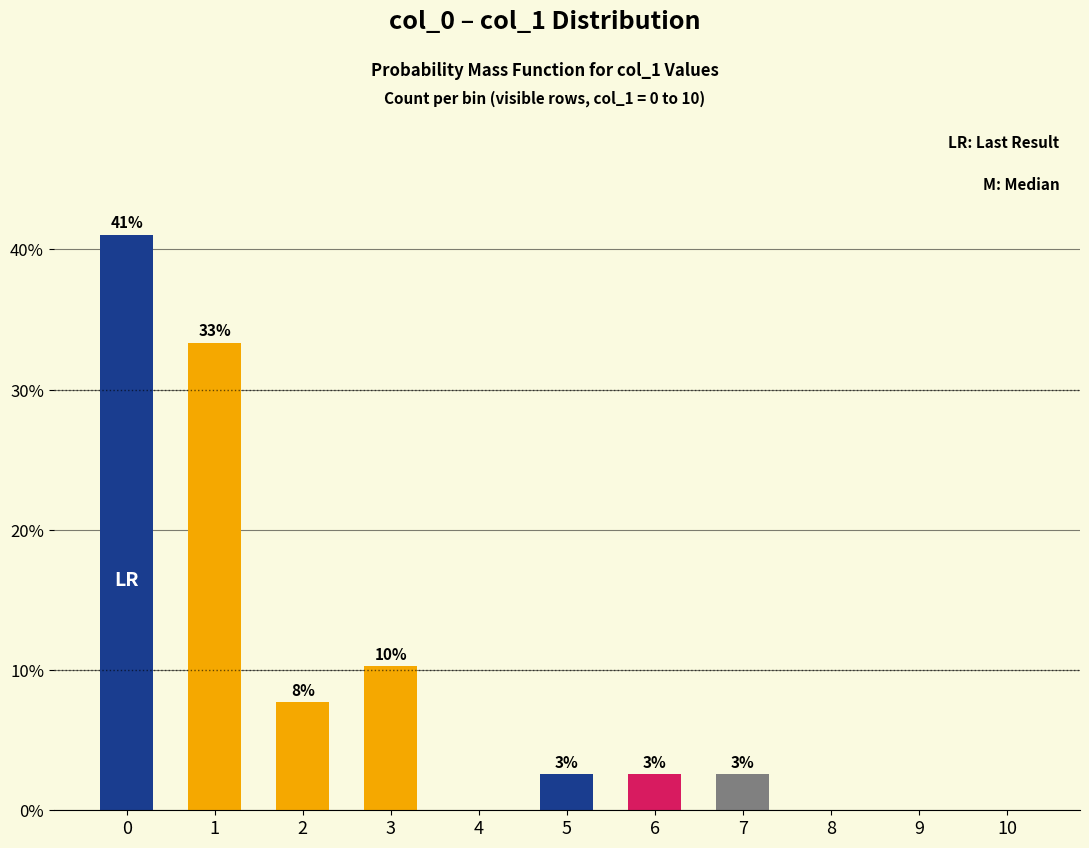

Are the bars horizontal?

No